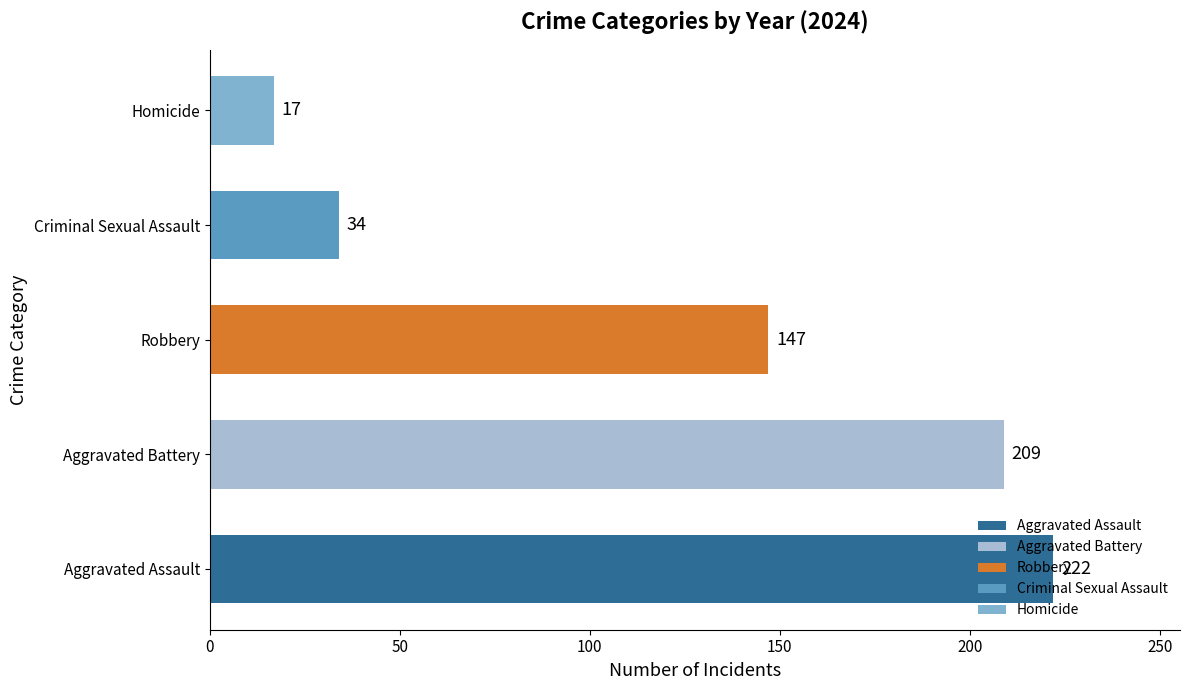

Which has a higher value, Homicide or Criminal Sexual Assault?

Criminal Sexual Assault